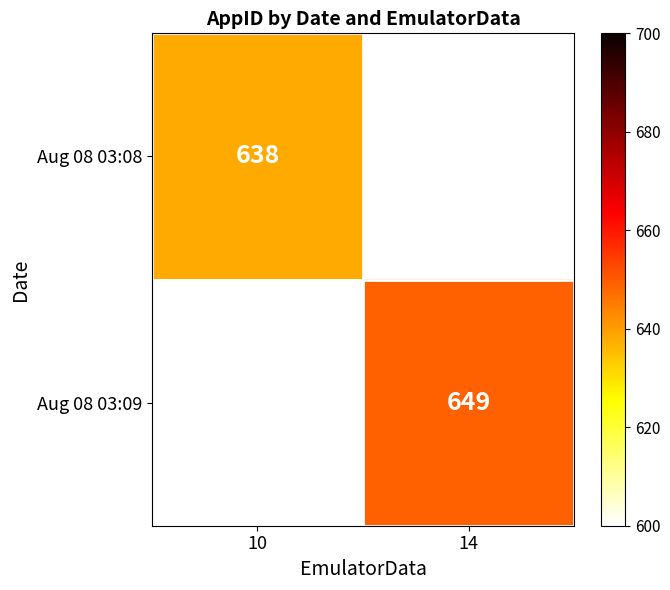

What is the minimum value shown in the chart?

638.0